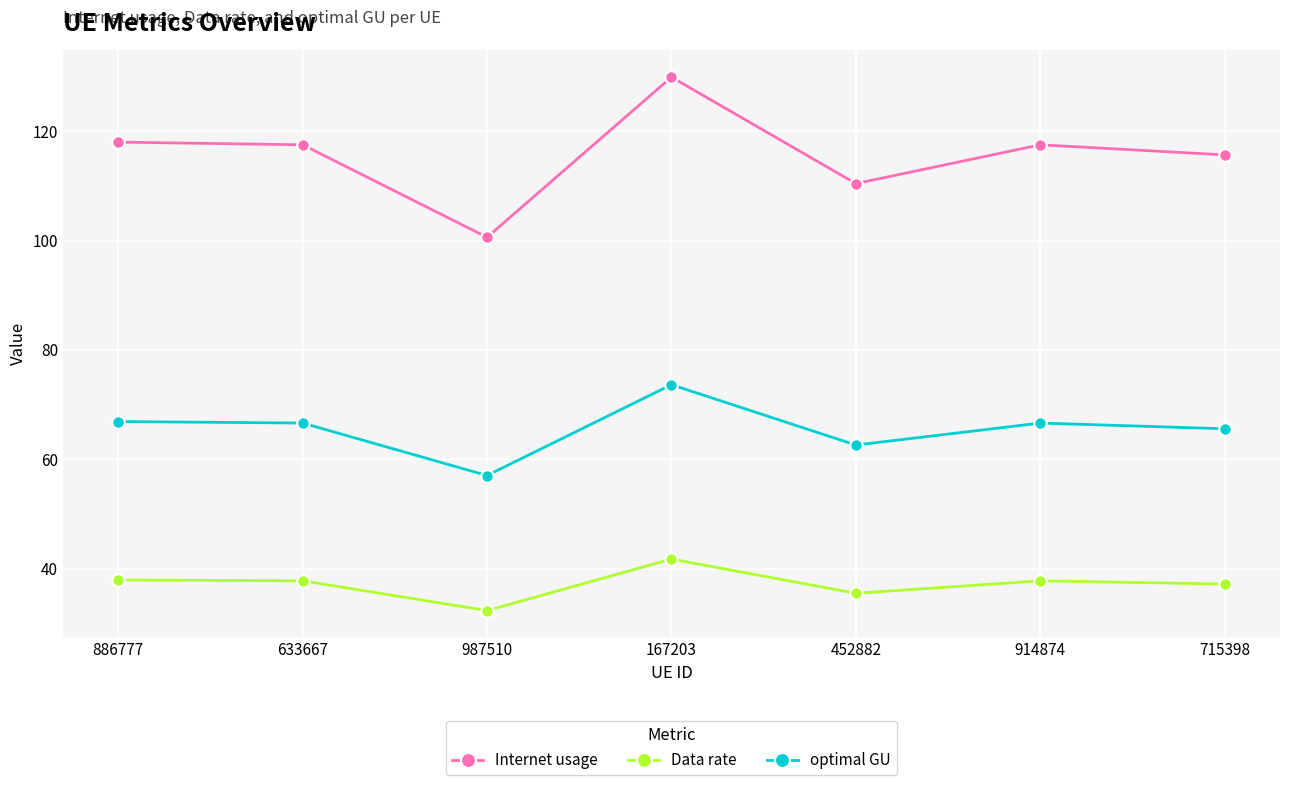

How many categories are shown in the chart?

7